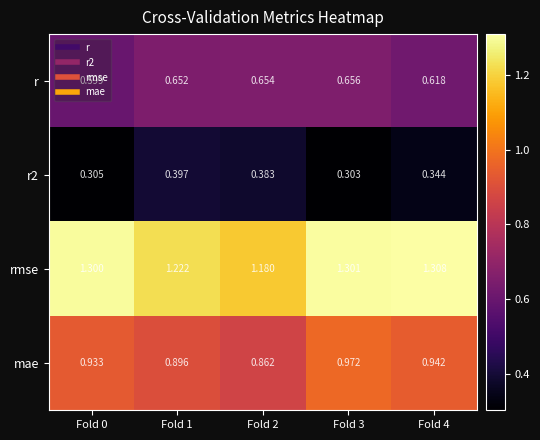

What is the maximum value shown in the chart?

1.3